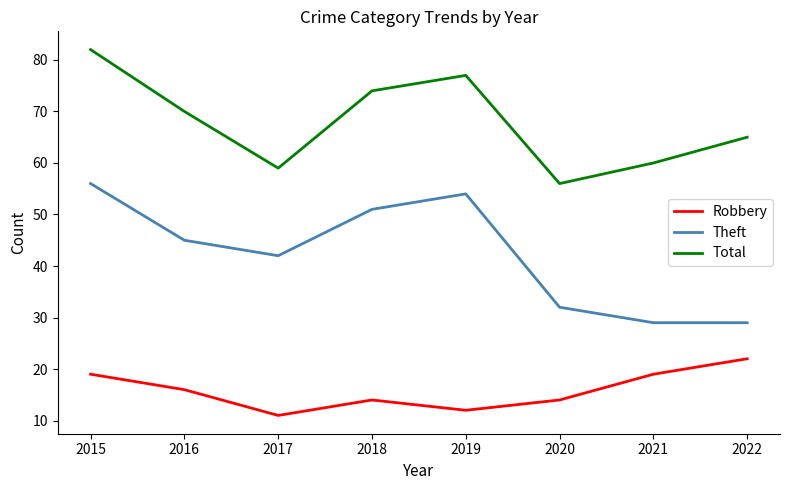

Rank the series by their average value, from highest to lowest.

Total, Theft, Robbery